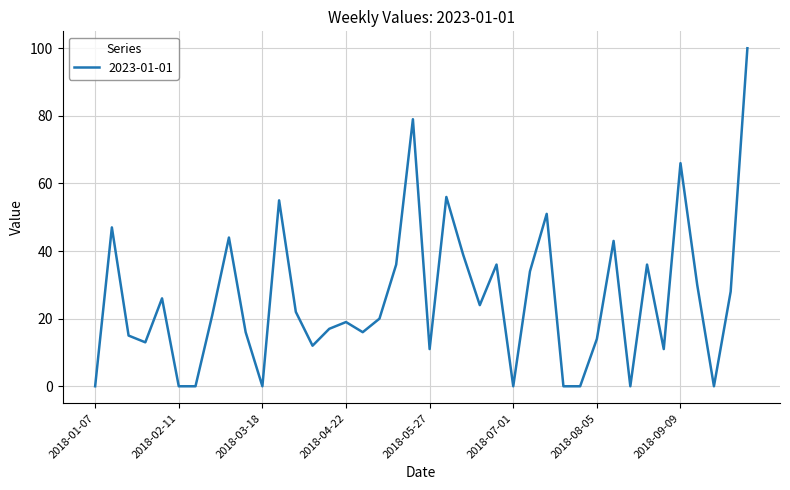

What is the maximum value shown in the chart?

100